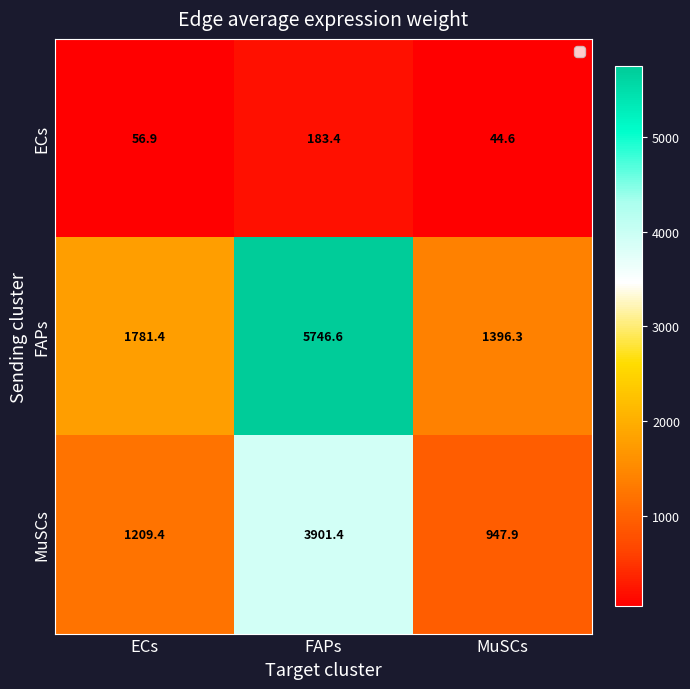

Reading left to right, extract all data points from this chart.

ECs: ECs=56.9	FAPs=183.4	MuSCs=44.6
FAPs: ECs=1781.4	FAPs=5746.6	MuSCs=1396.3
MuSCs: ECs=1209.4	FAPs=3901.4	MuSCs=947.9